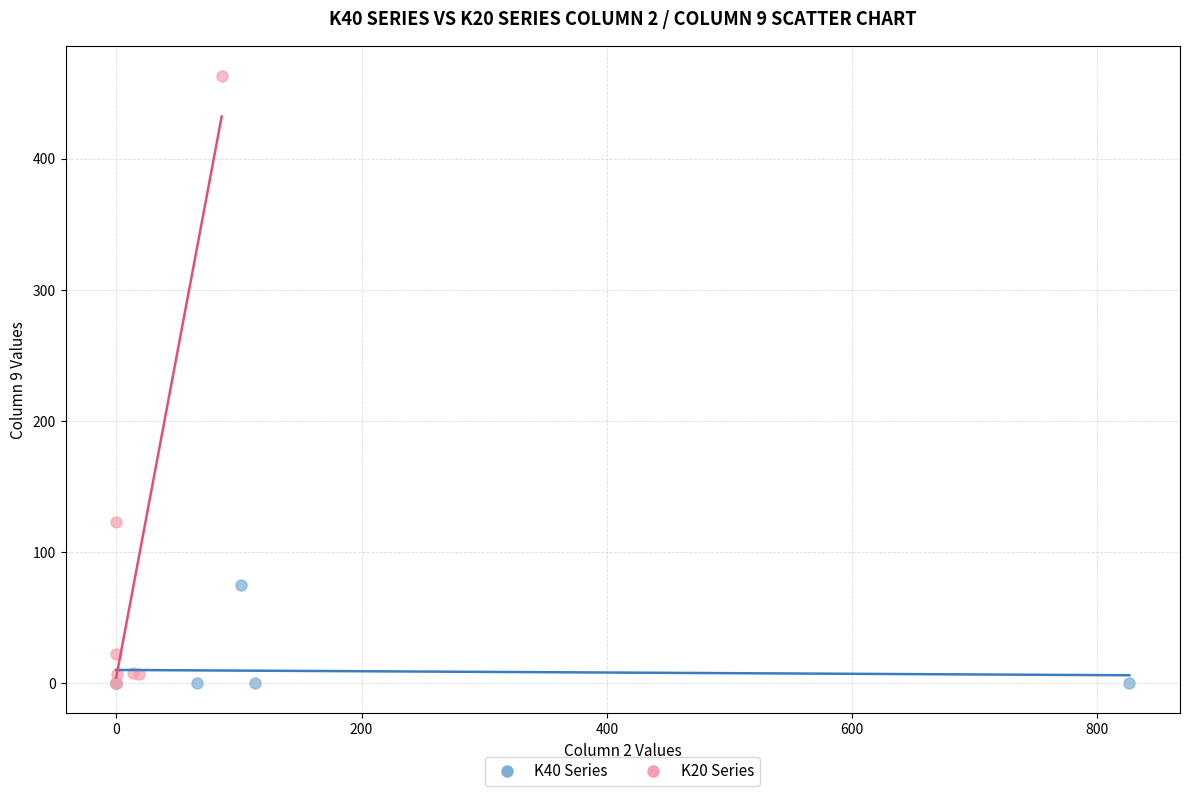

Which series has the widest spread of Y values?

K20 Series